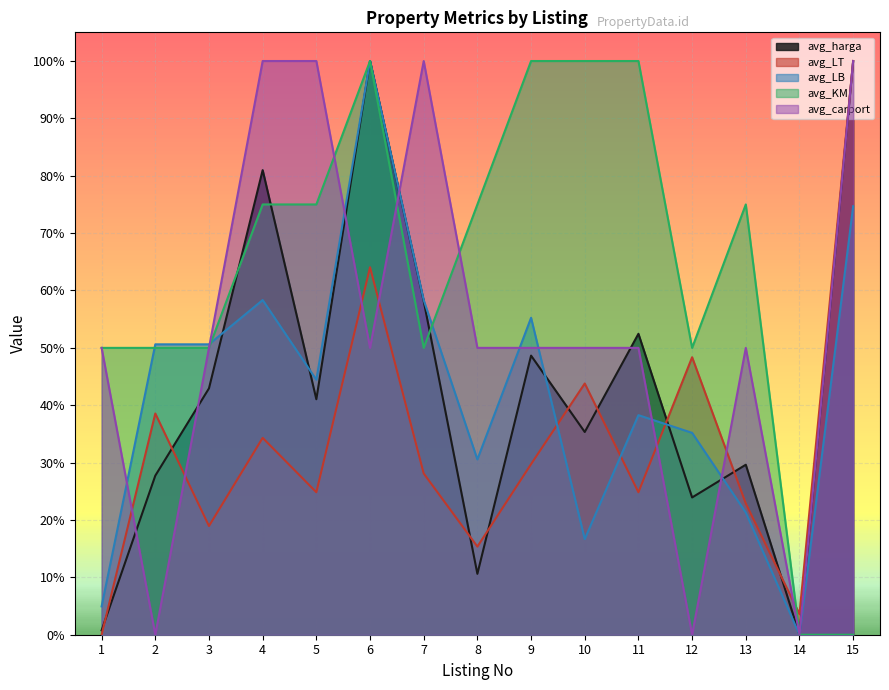

What is the value of the avg_carport point at the 6th from the left?

0.5